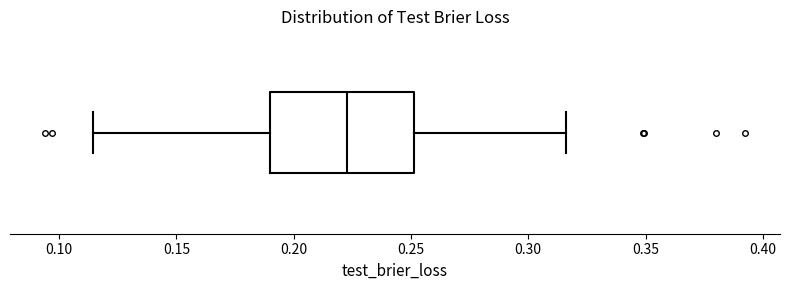

Transcribe this box plot: give where the median line is, the range the box spans, and where the two whiskers end, as read against the x-axis. The values are not printed on the chart, so give them approximately, as read against the axis.

median 0.225, box 0.190 to 0.250, whiskers 0.115 to 0.315